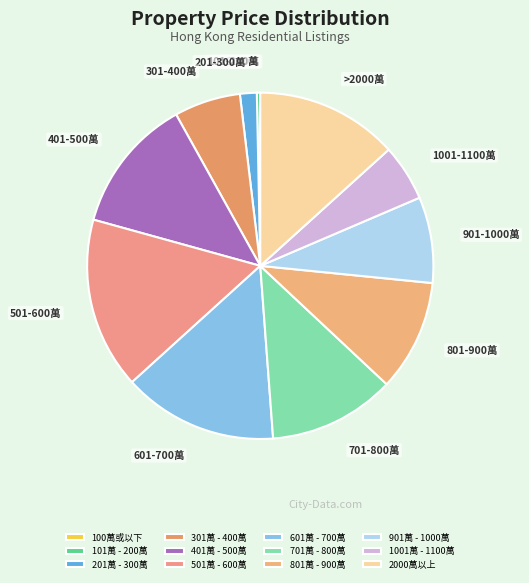

What percentage do 1001萬 - 1100萬 and 101萬 - 200萬 together represent?

5.6%